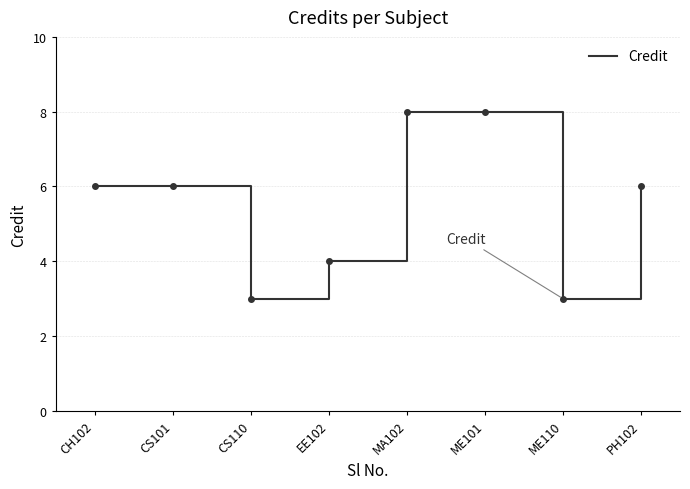

Between CH102 and ME110, which is larger?

CH102